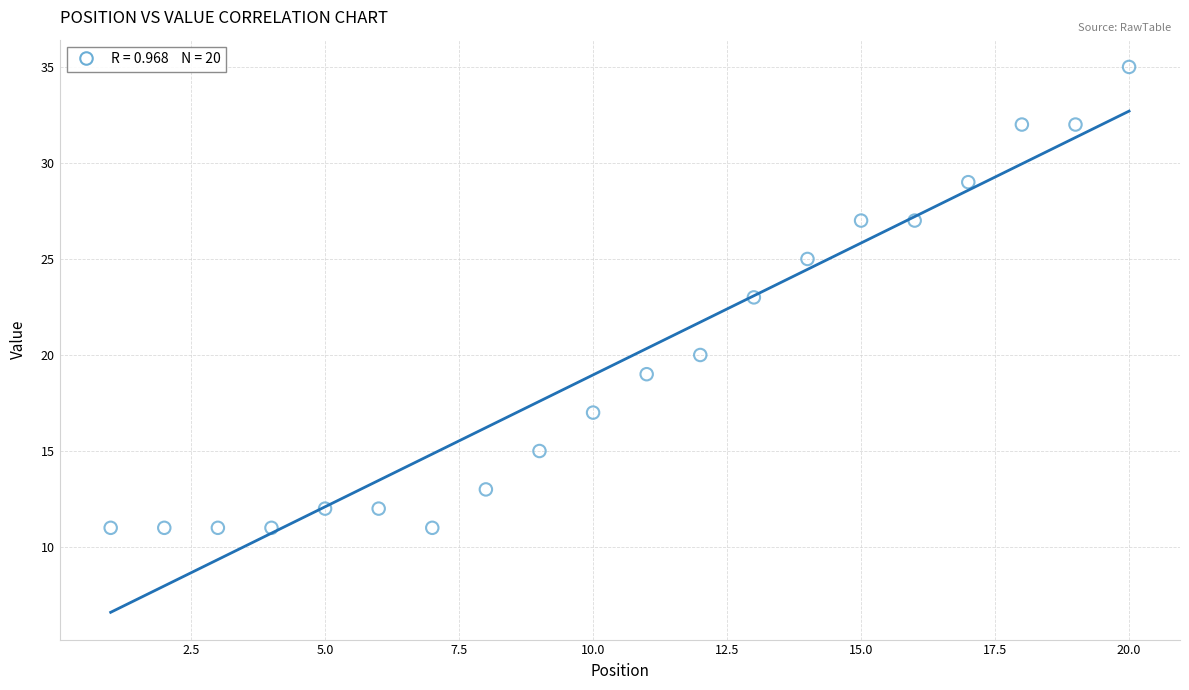

What is the range of X values (max minus min)?

19